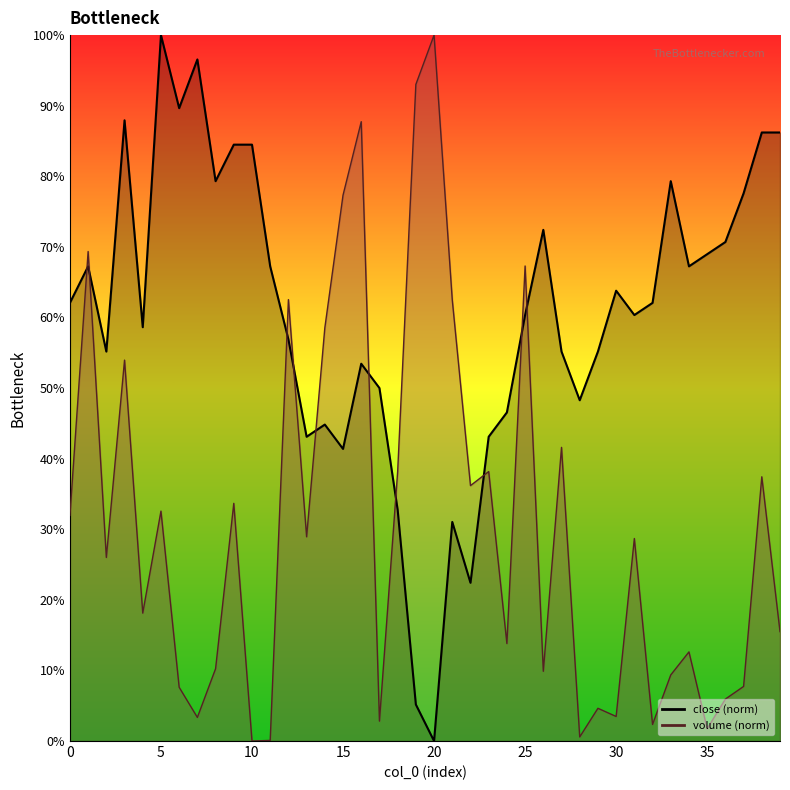

At which label is volume closest to 50?

3